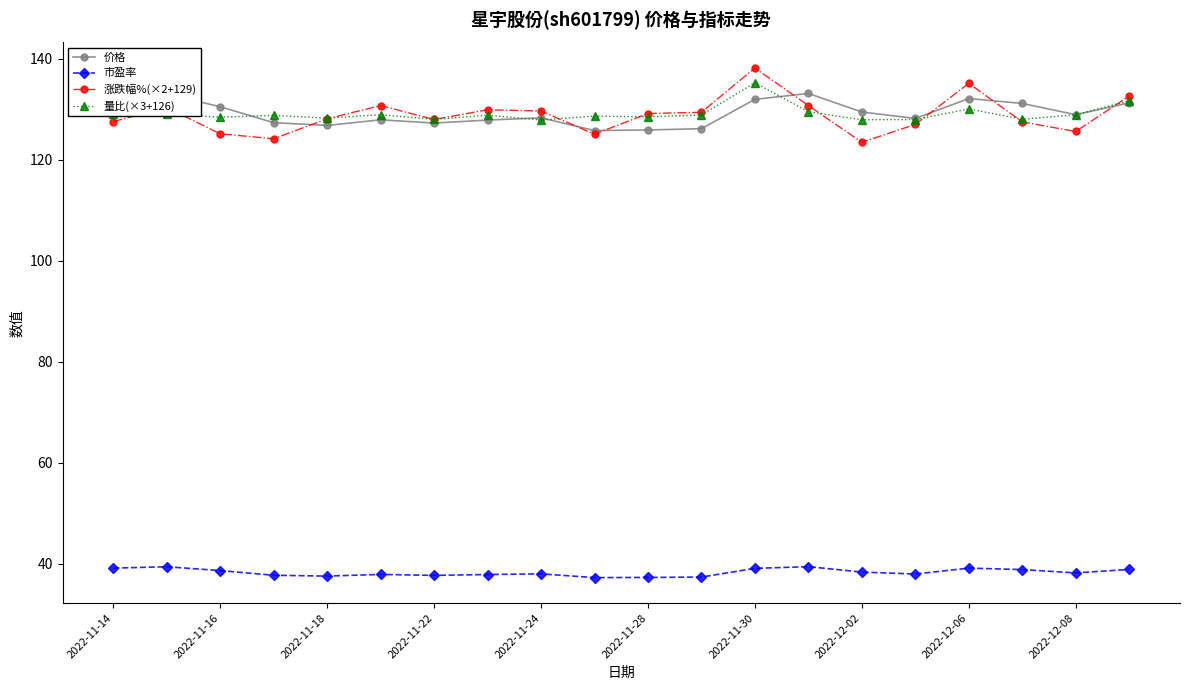

Does the chart display data point markers on the line(s)?

Yes